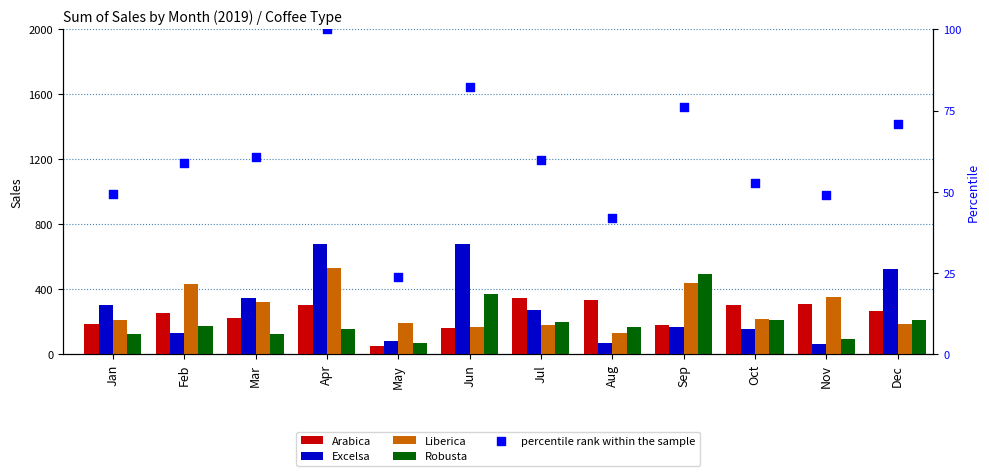

What are all the series names shown in the legend?

Arabica, Excelsa, Liberica, Robusta, percentile rank within the sample